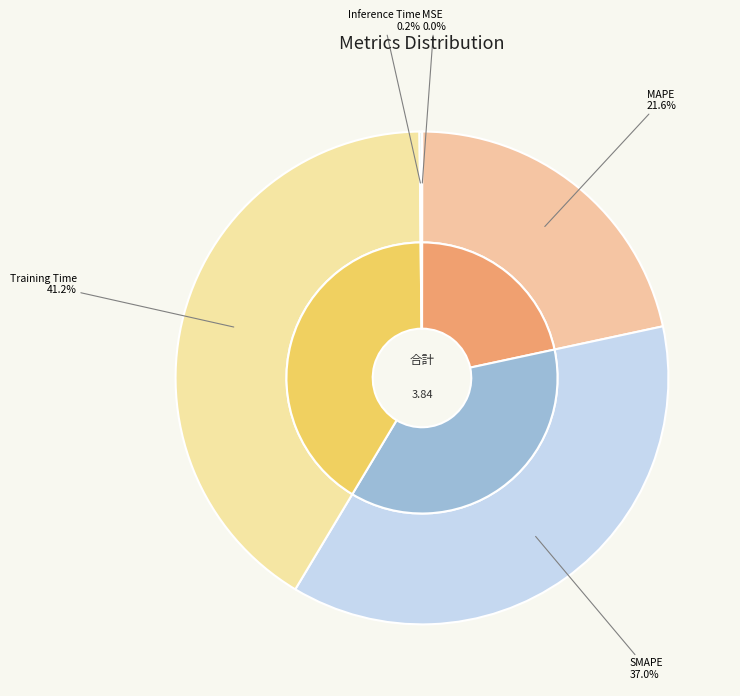

Count the number of slices in the pie.

5